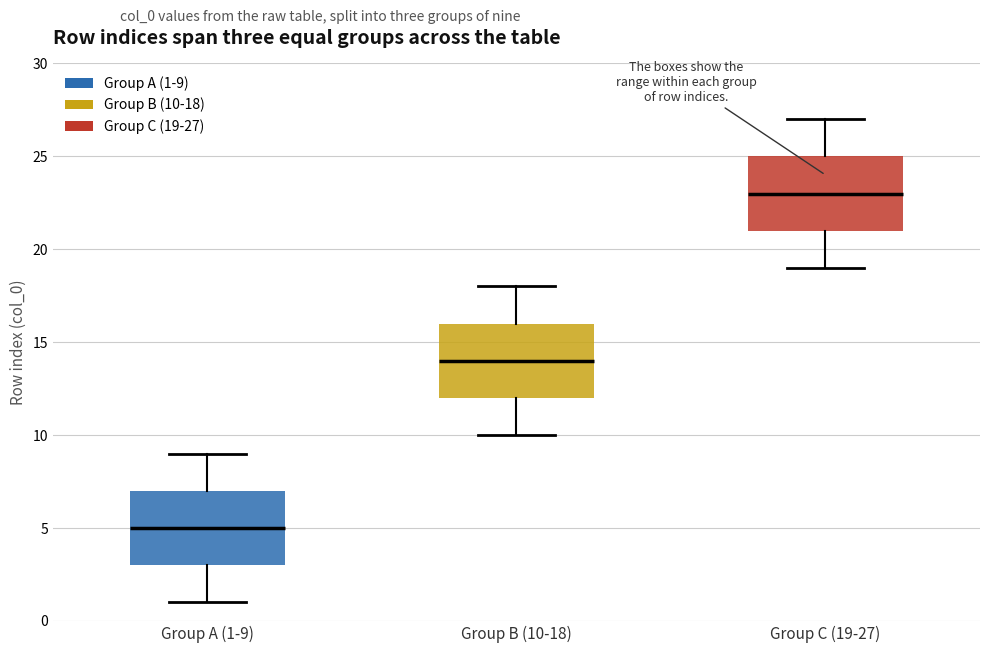

Which box's median line is the lowest?

Group A (1-9)